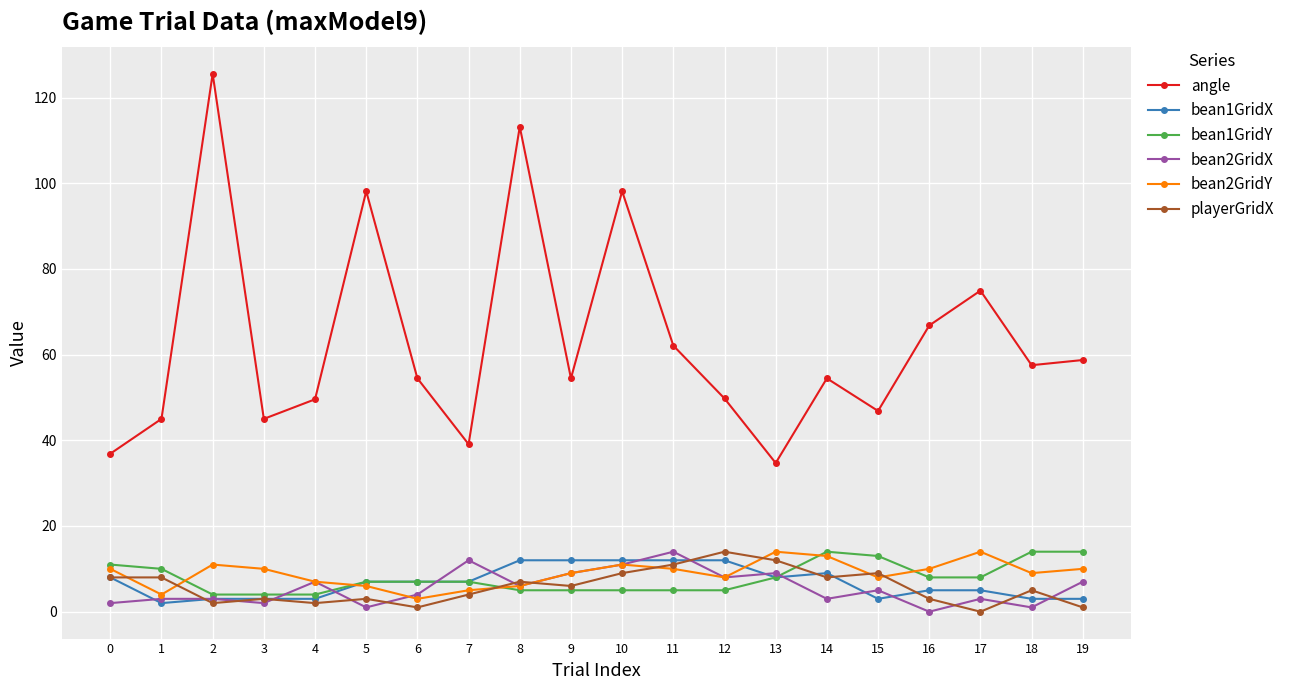

Which series has the largest range (max minus min)?

angle